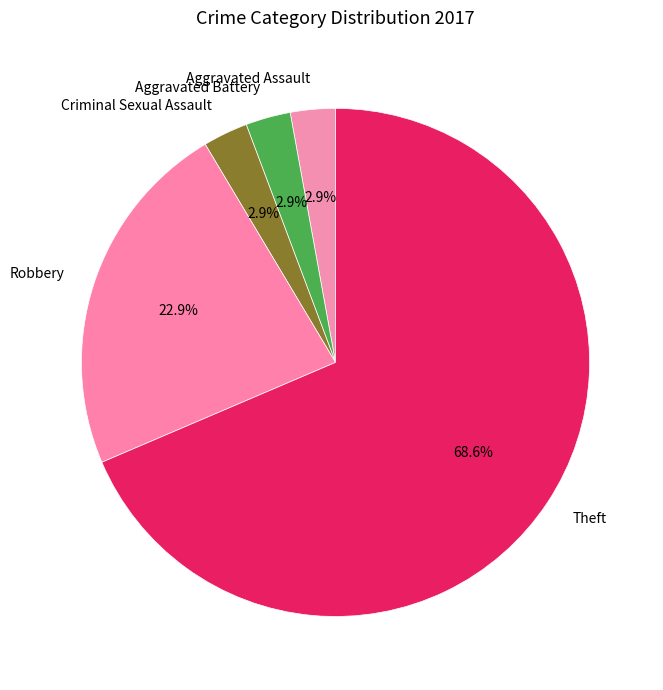

To the nearest percent, what percentage of the pie is Criminal Sexual Assault?

3%